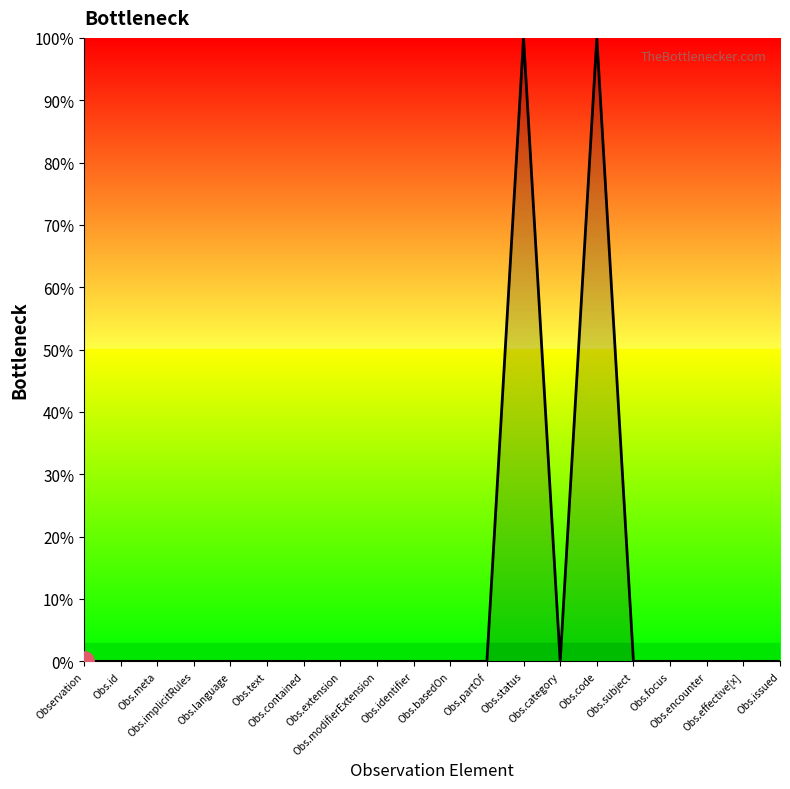

What is the difference between the maximum and minimum values?

100